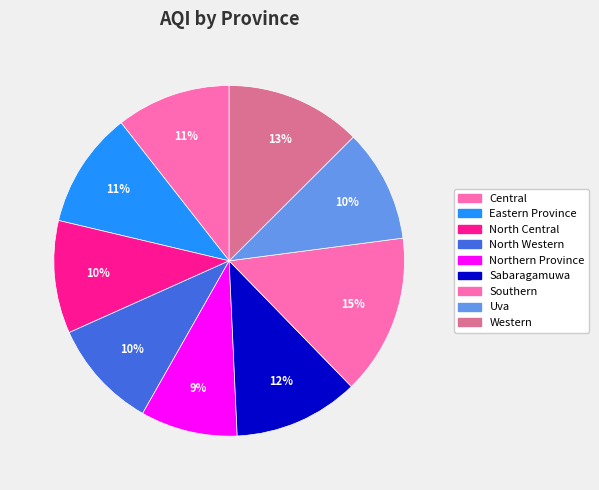

What percentage is NOT represented by Eastern Province?

89.3%